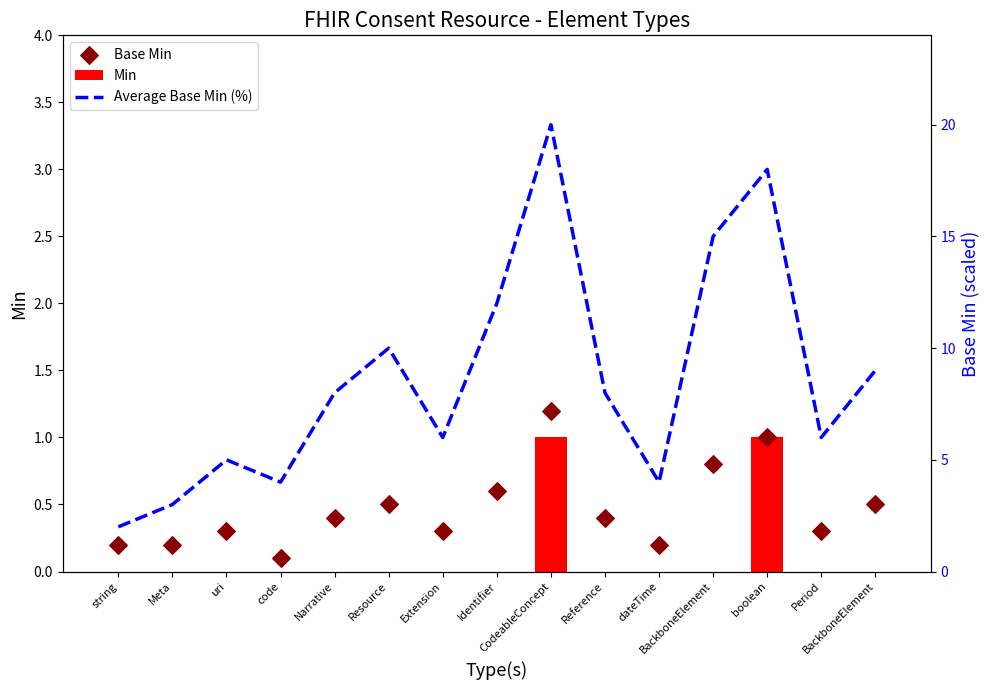

Which series reaches the minimum Y coordinate?

Min